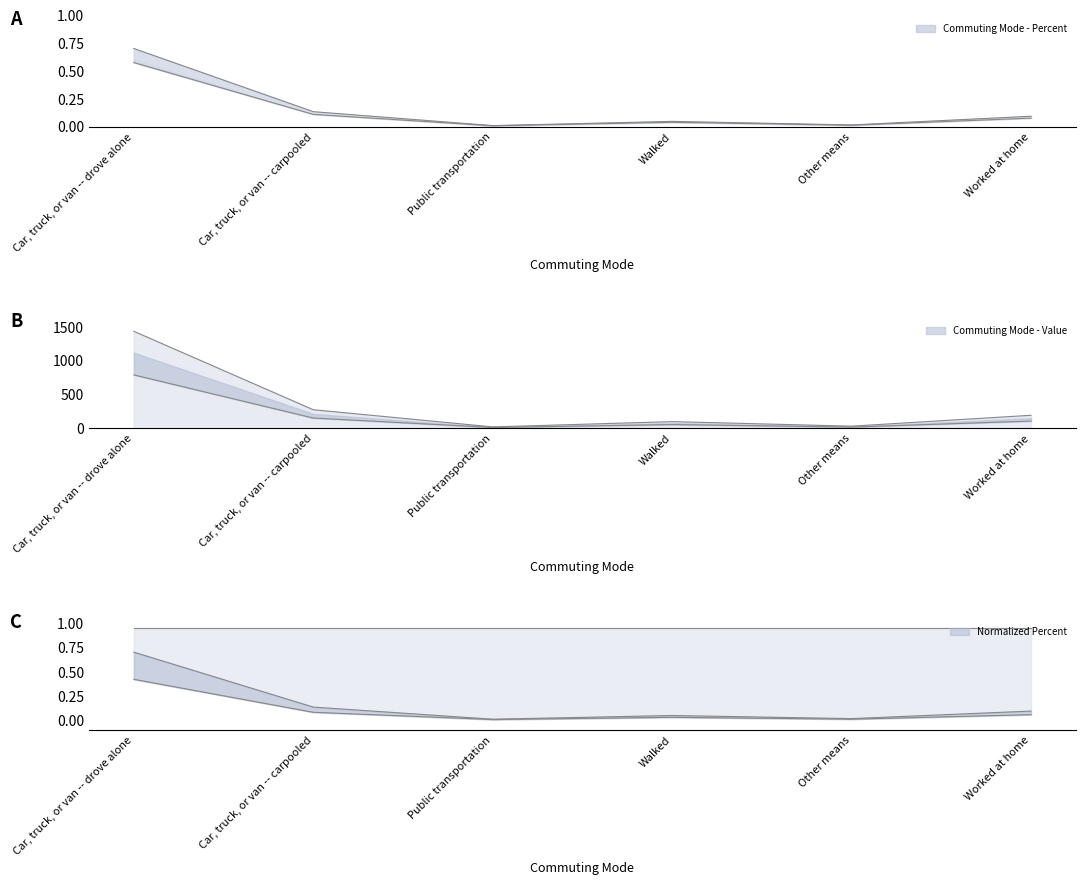

What is the label of the 4th point from the left?

Walked